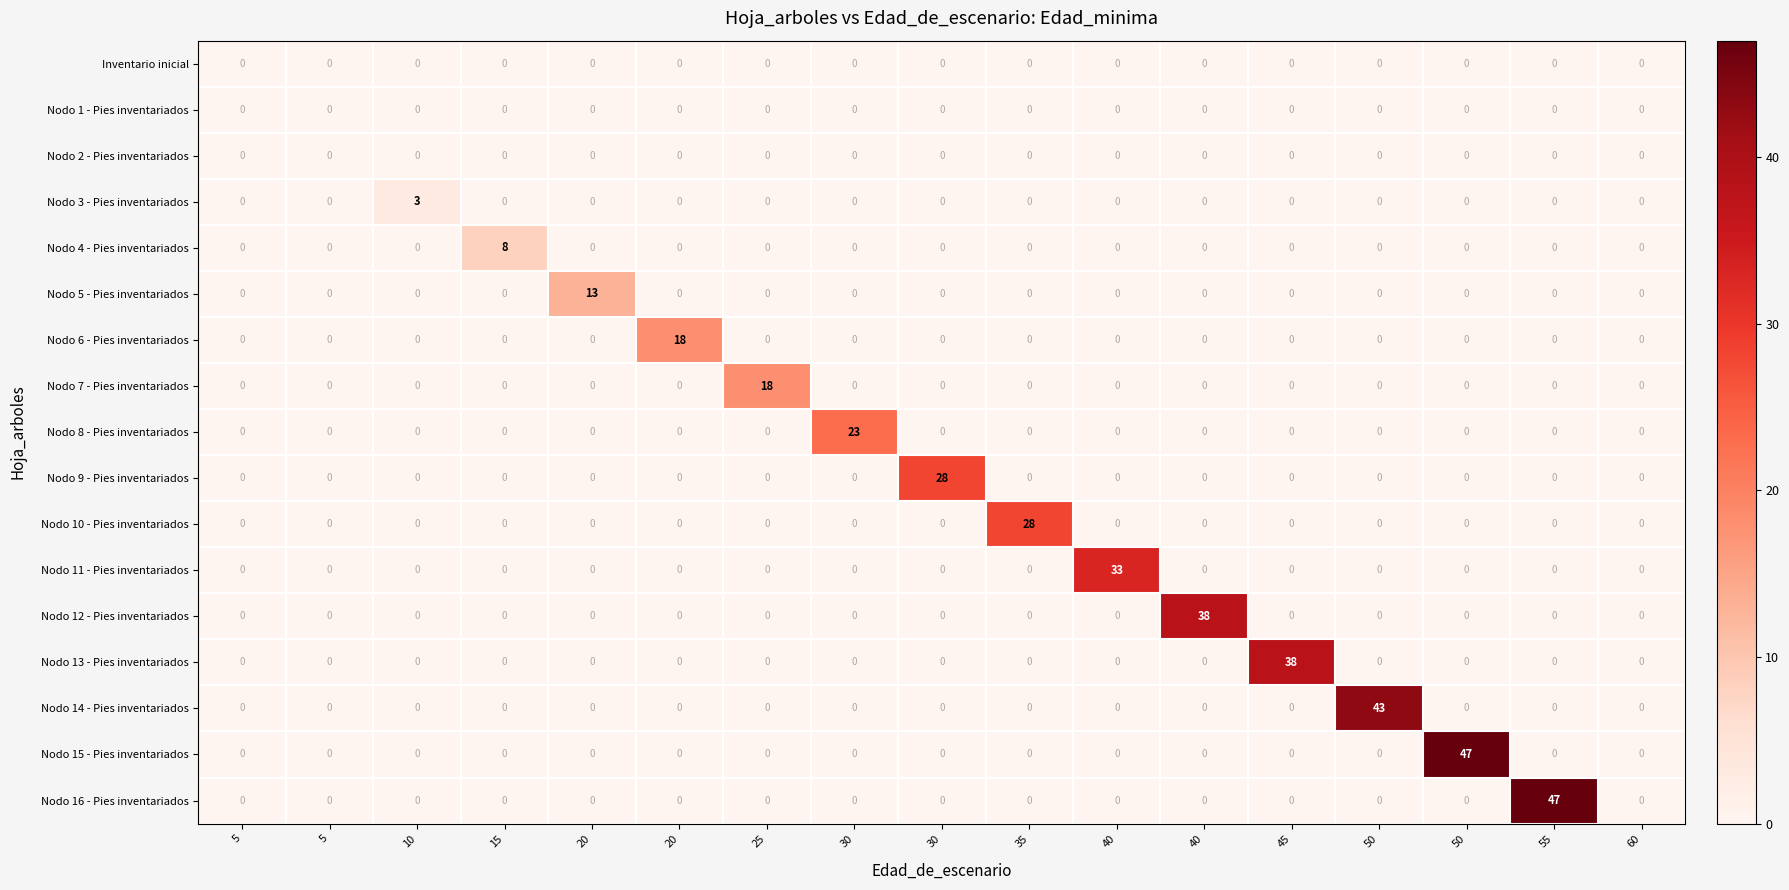

How many values in Nodo 5 - Pies inventariados are above zero?

1